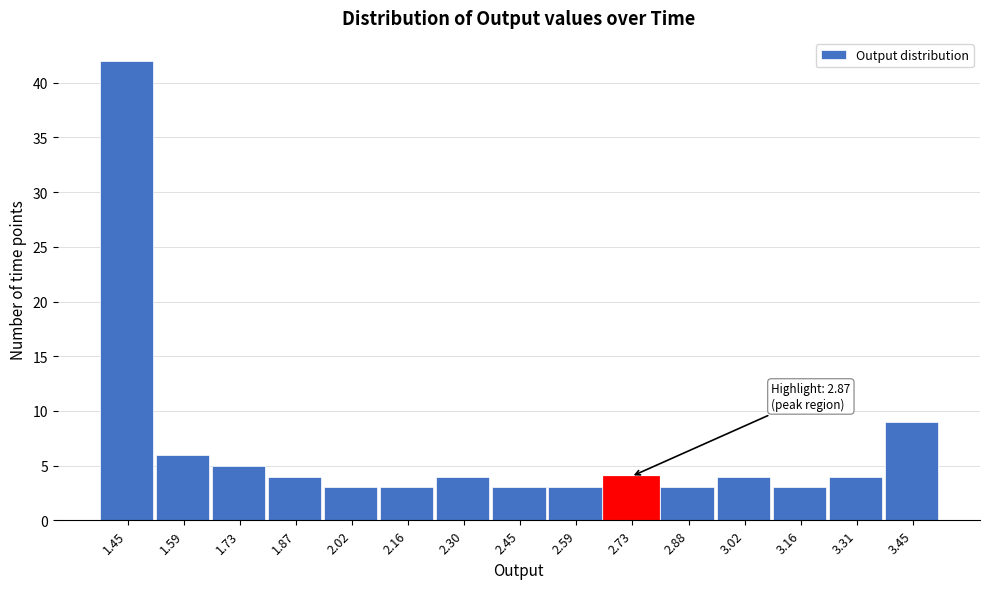

Reading left to right, list all the values displayed in this chart.

1.45=42	1.59=6	1.73=5	1.87=4	2.02=3	2.16=3	2.30=4	2.45=3	2.59=3	2.73=4	2.88=3	3.02=4	3.16=3	3.31=4	3.45=9